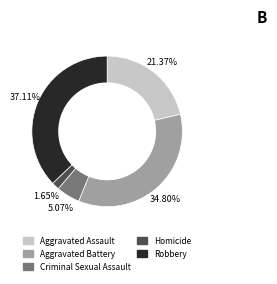

Which slice is the smallest?

Homicide